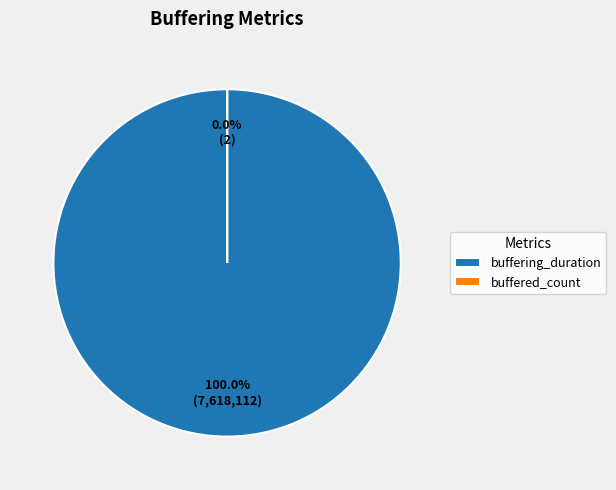

Rank the categories by value from highest to lowest.

buffering_duration, buffered_count